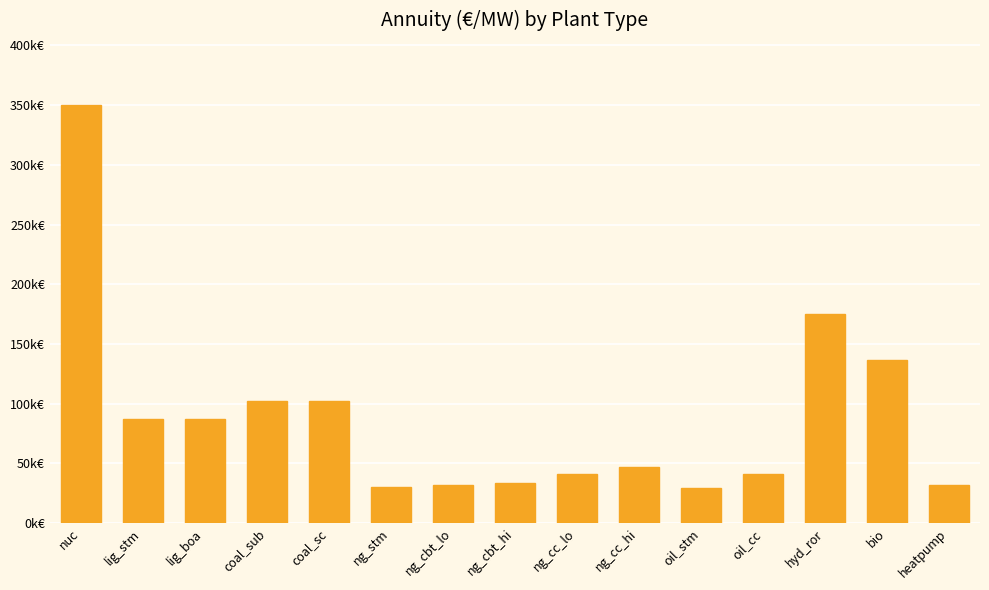

What is the label of the 5th bar from the right?

oil_stm